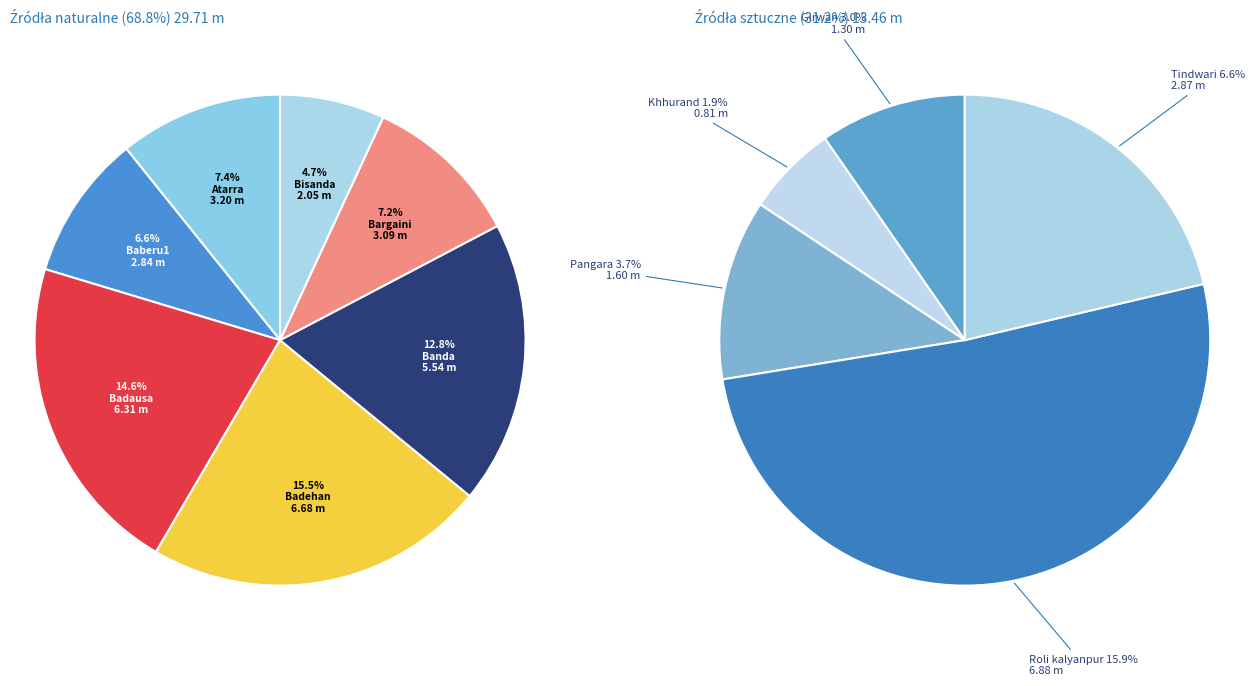

To the nearest percent, what is the average slice percentage?

8%